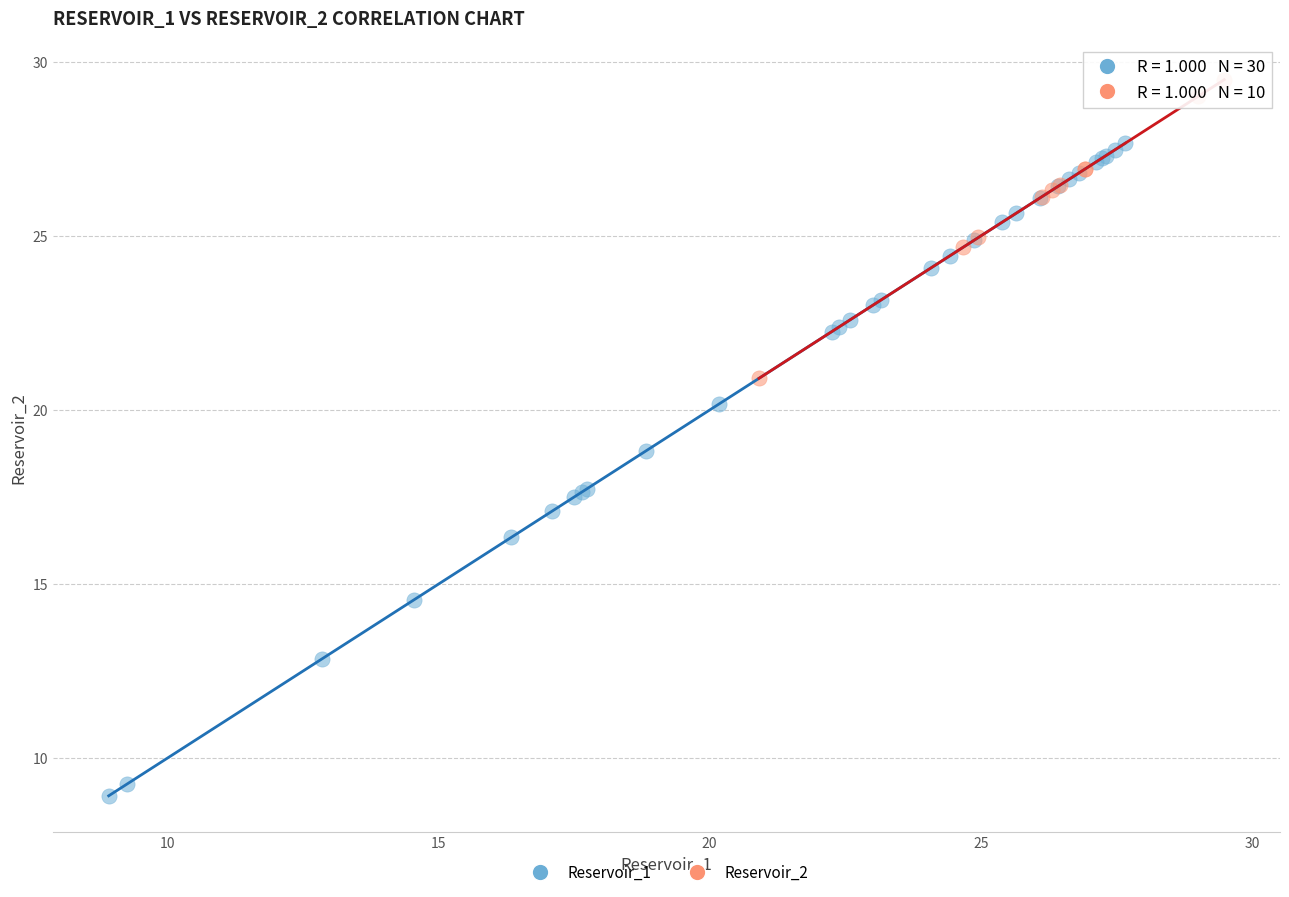

Which series has the largest Y range (max minus min)?

Reservoir_1